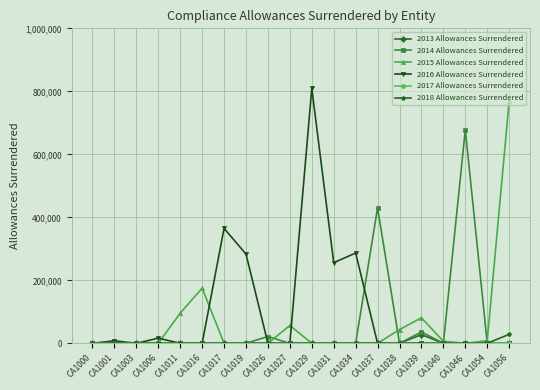

Does the chart have visible grid lines?

Yes